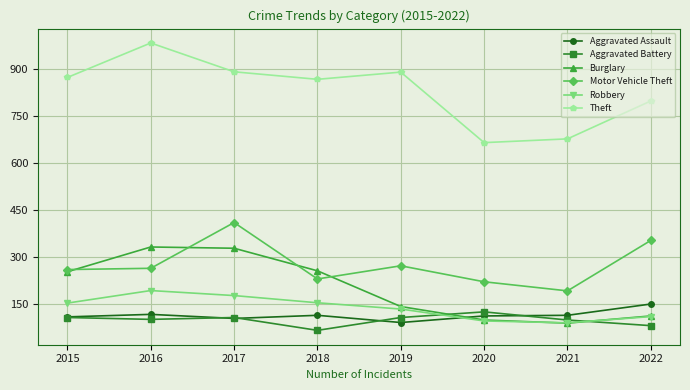

What are all the series names shown in the legend?

Aggravated Assault, Aggravated Battery, Burglary, Motor Vehicle Theft, Robbery, Theft